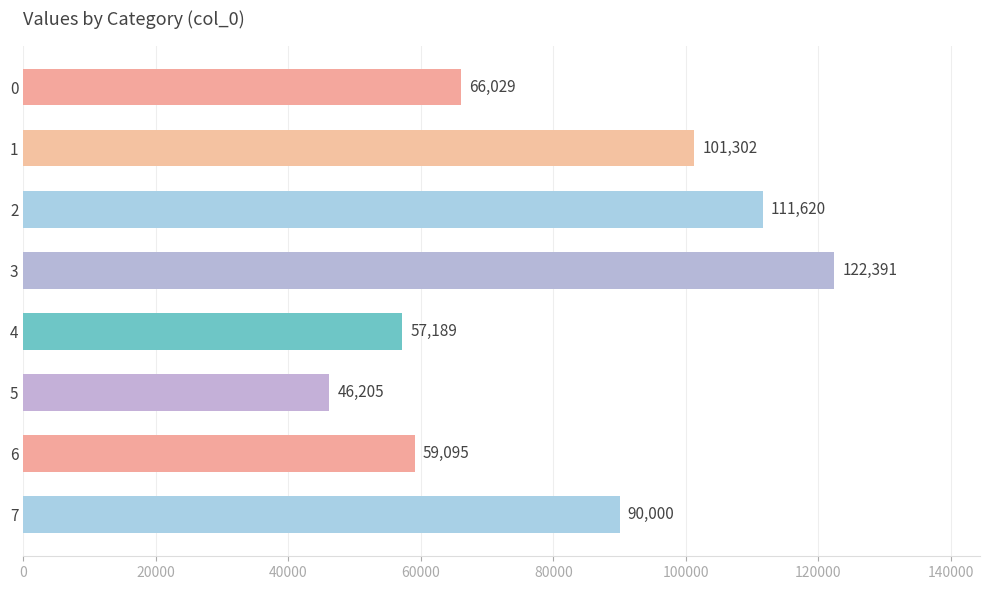

Reading top to bottom, extract all data points from this chart.

0=66029	1=101302	2=111620	3=122391	4=57189	5=46205	6=59095	7=90000